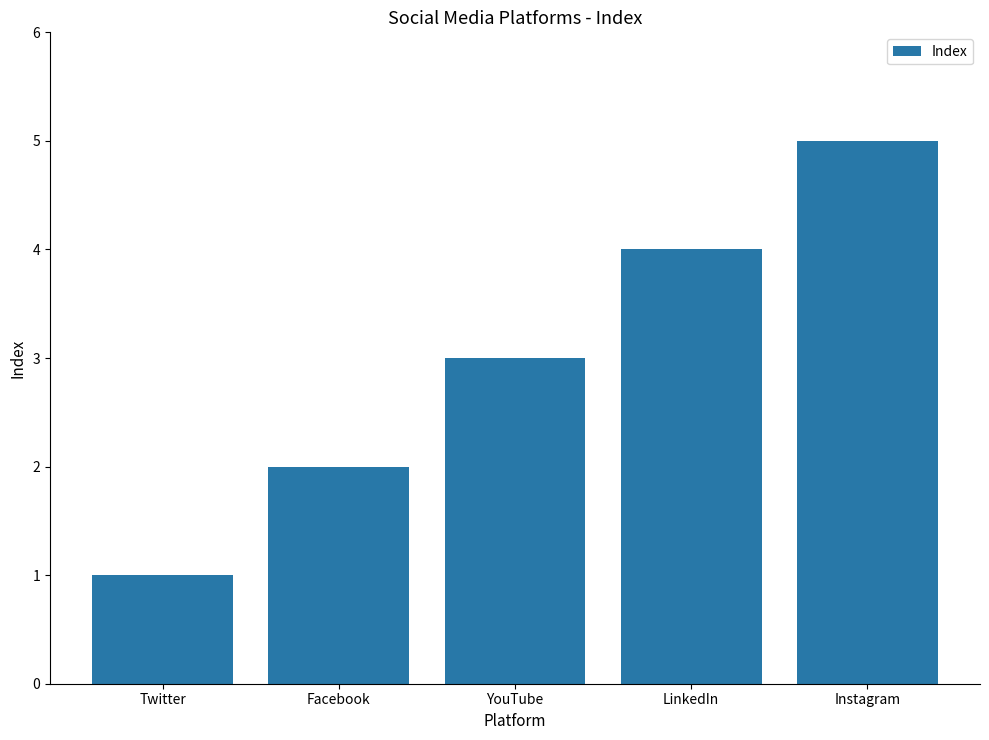

What is the smallest value displayed?

1